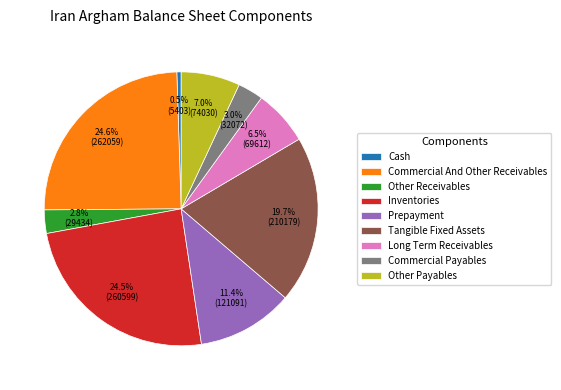

Between Commercial And Other Receivables and Prepayment, which is larger?

Commercial And Other Receivables